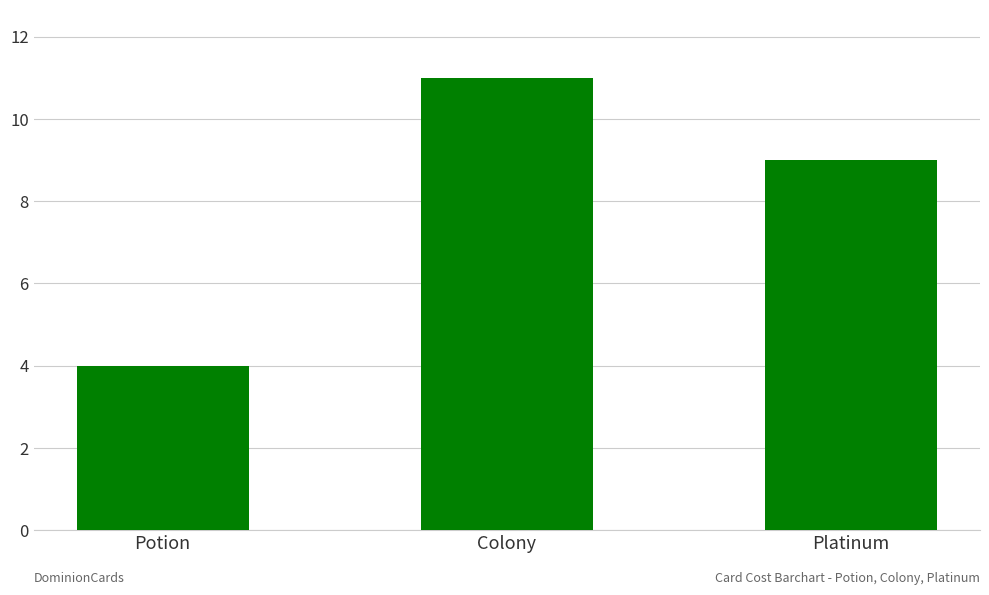

Reading right to left, what are all the values shown in this chart?

9	11	4